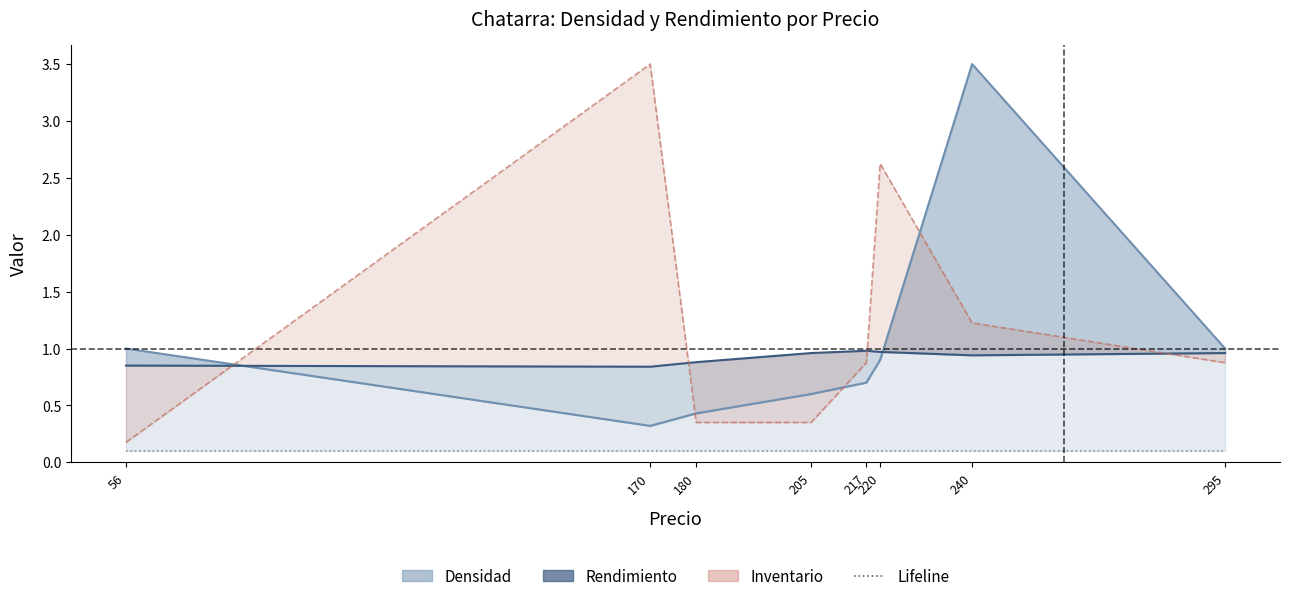

At which label is Inventario (norm.) closest to 1?

217